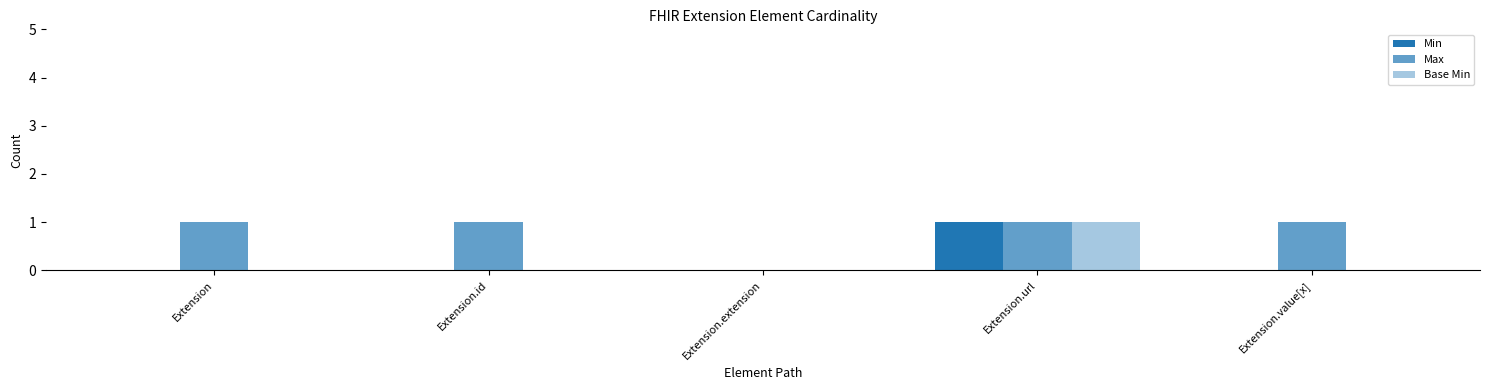

At how many categories does at least one series exceed 0?

4